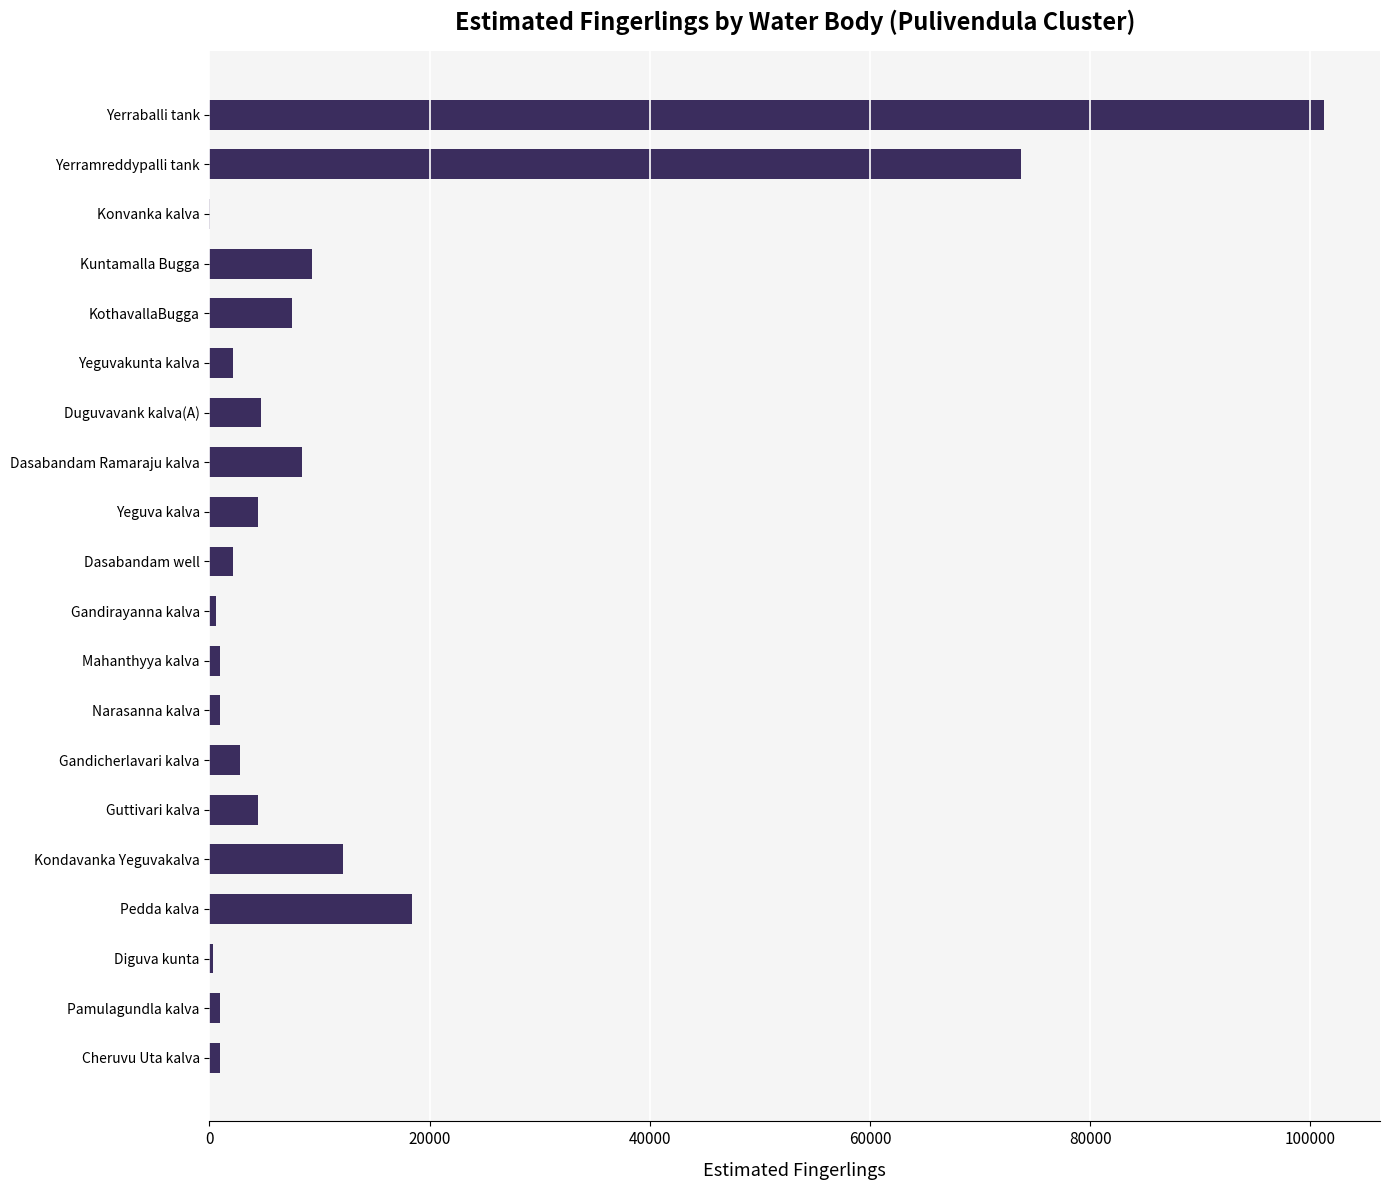

The chart shows a value of 18268.7 at Kondavanka Yeguvakalva. True or false?

False